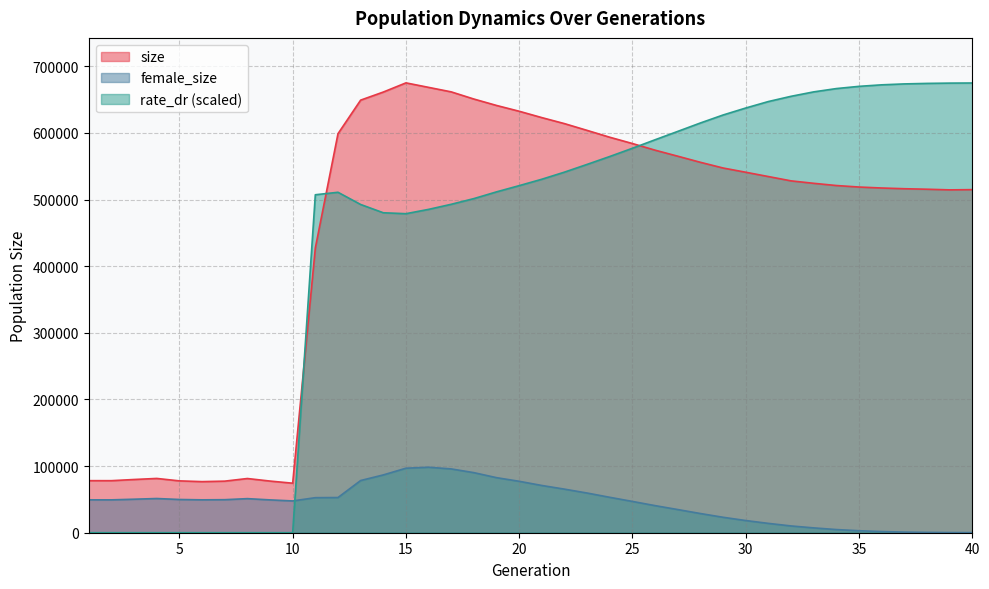

How many lines are shown in the chart?

3